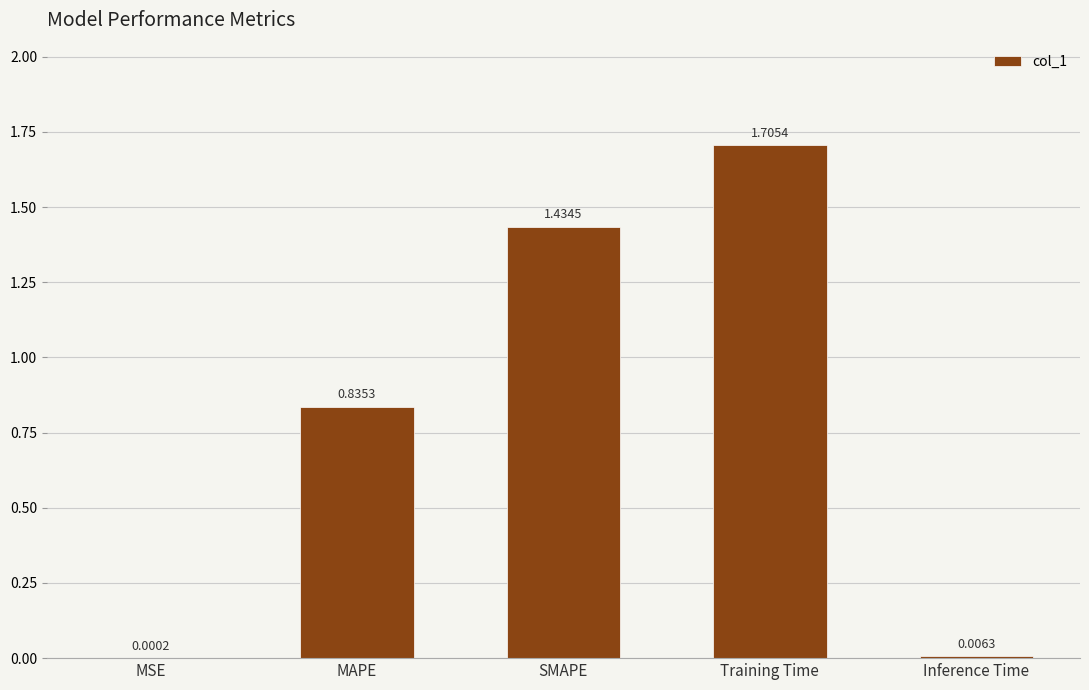

What is the sum of all values?

4.0